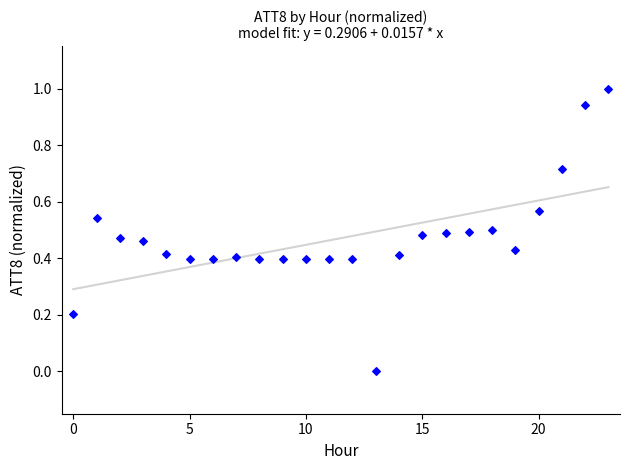

What is the range of Y values (max minus min)?

1.0